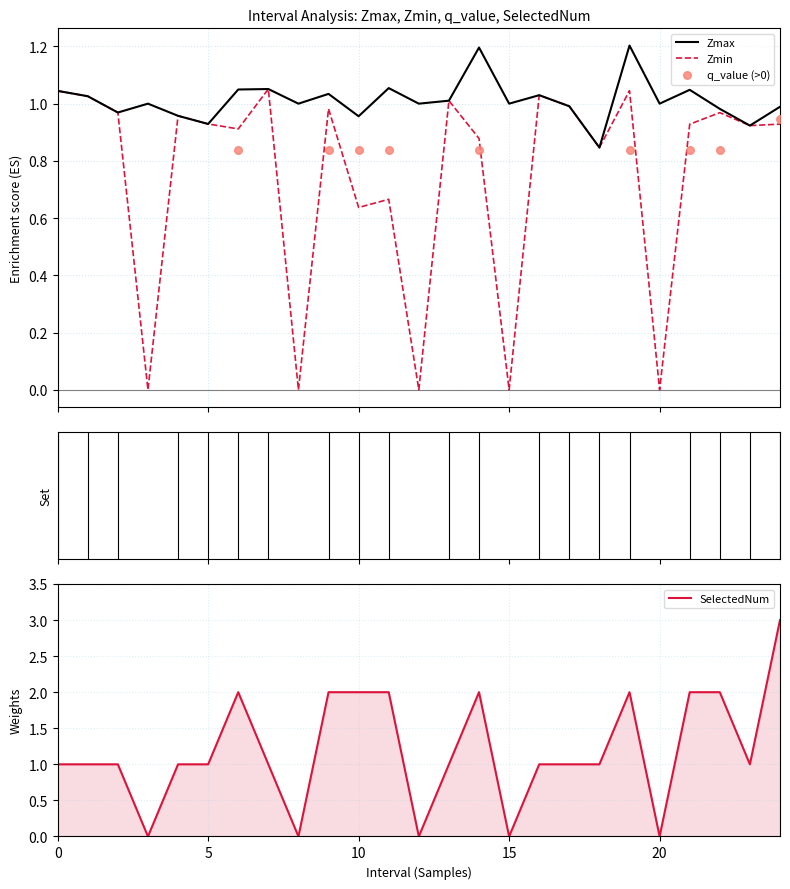

What are all the series names shown in the legend?

Zmax, Zmin, SelectedNum